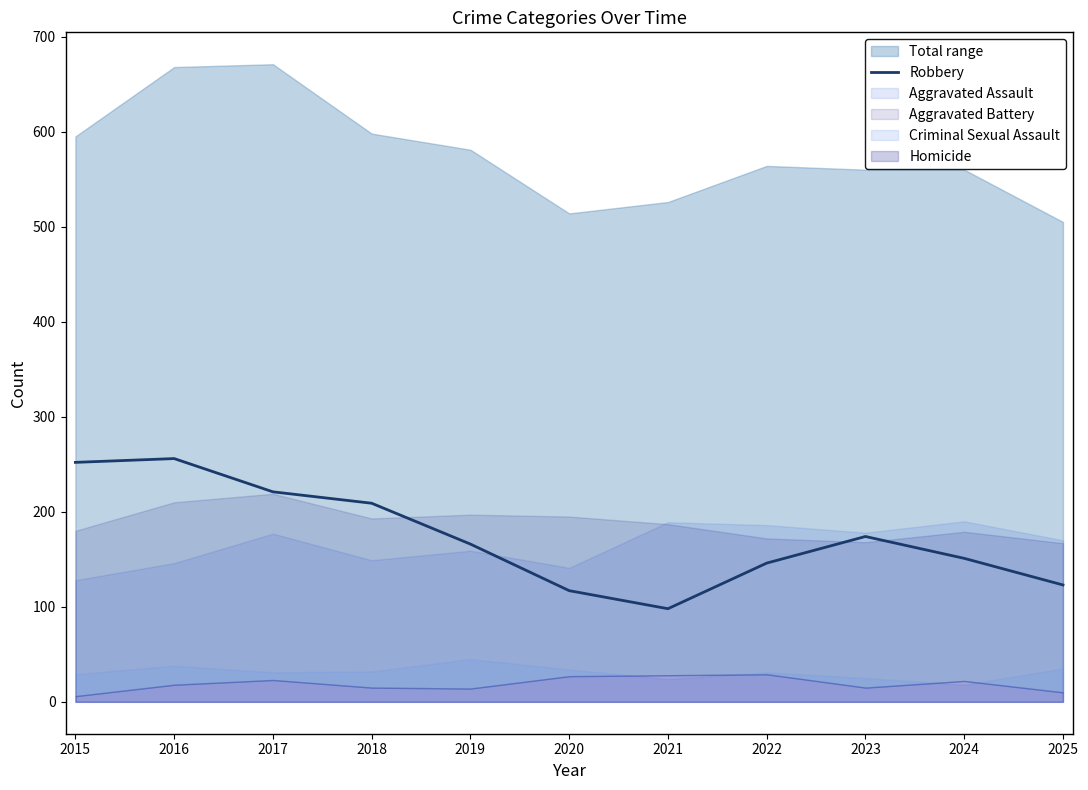

Read the value at 2018.

209